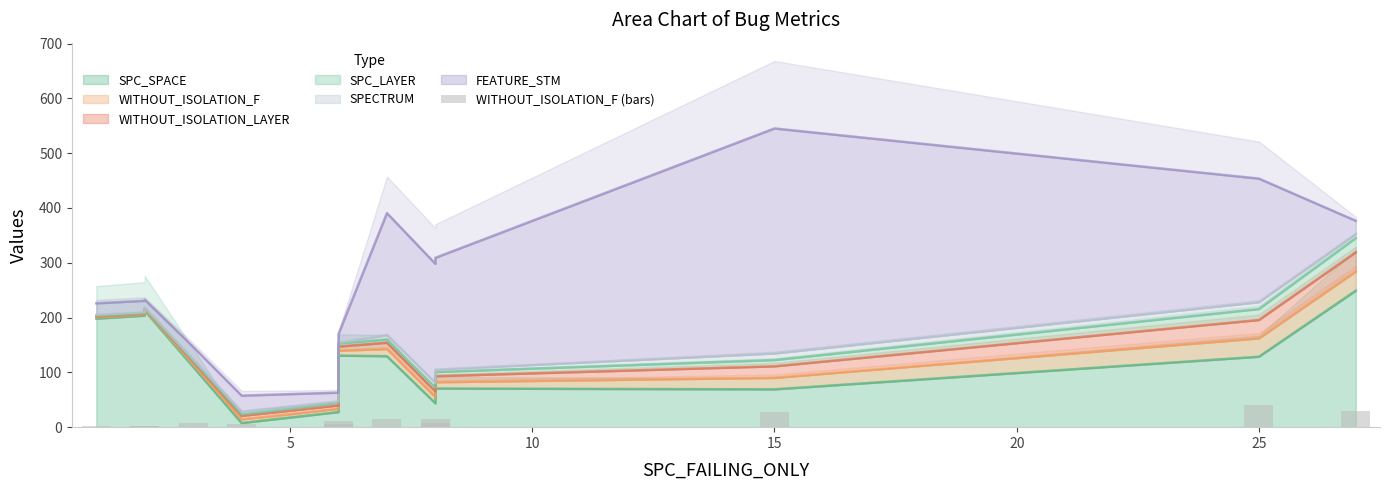

Is it true that the value at 20 is 2?

False